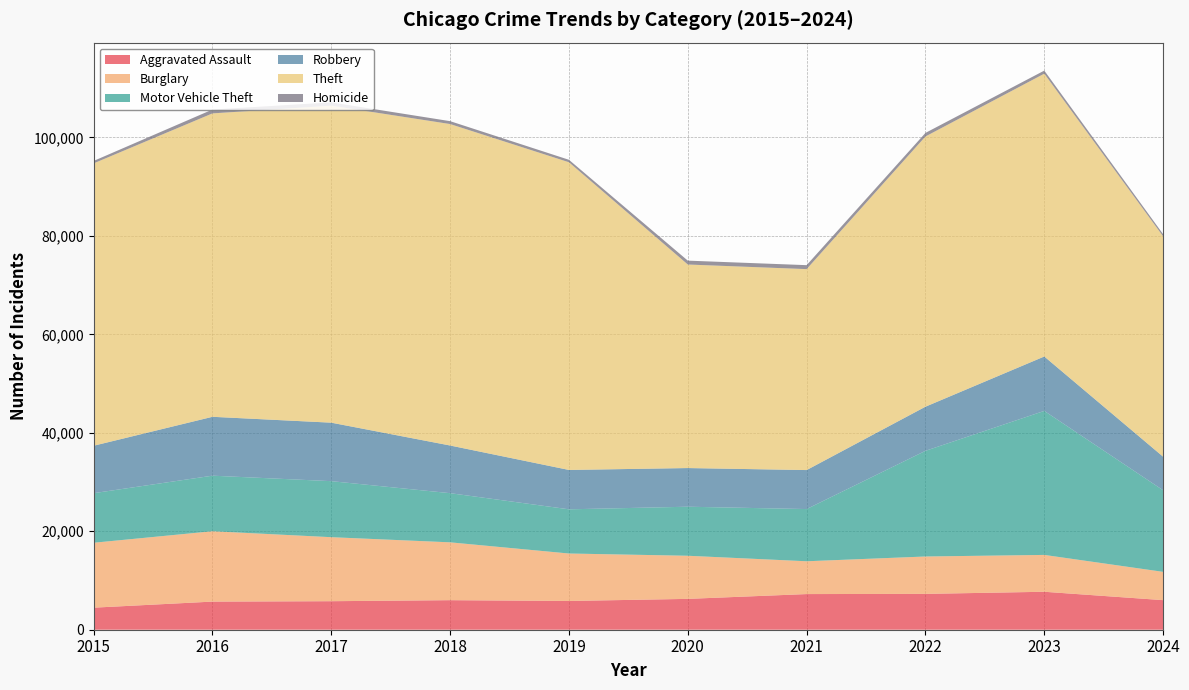

Reading left to right, list all the values displayed in this chart.

Aggravated Assault: 2015=4480	2016=5713	2017=5793	2018=6002	2019=5841	2020=6265	2021=7242	2022=7280	2023=7710	2024=6008
Burglary: 2015=13184	2016=14289	2017=13001	2018=11747	2019=9638	2020=8758	2021=6662	2022=7593	2023=7484	2024=5744
Motor Vehicle Theft: 2015=10068	2016=11285	2017=11380	2018=9985	2019=8977	2020=9959	2021=10604	2022=21463	2023=29250	2024=16573
Robbery: 2015=9638	2016=11960	2017=11880	2018=9681	2019=7995	2020=7855	2021=7920	2022=8963	2023=11052	2024=6818
Theft: 2015=57351	2016=61623	2017=64386	2018=65290	2019=62495	2020=41340	2021=40814	2022=54884	2023=57442	2024=44756
Homicide: 2015=496	2016=786	2017=672	2018=588	2019=499	2020=787	2021=804	2022=725	2023=626	2024=438